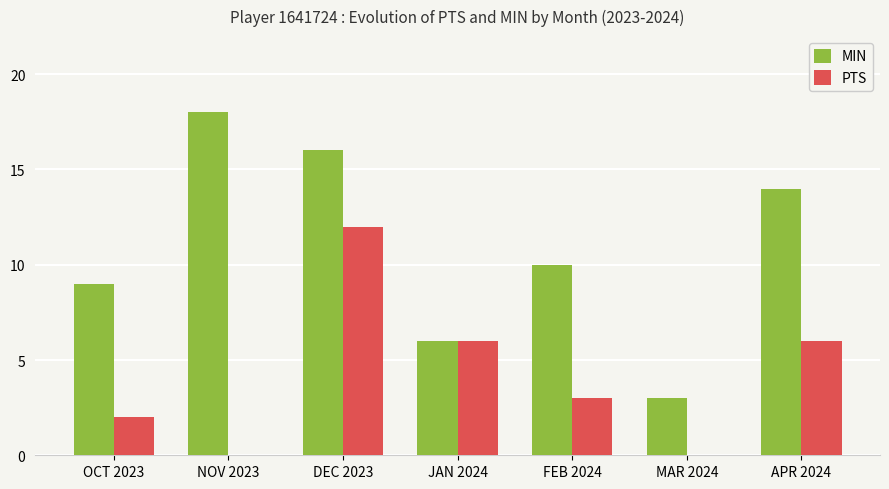

What are all the series names shown in the legend?

MIN, PTS